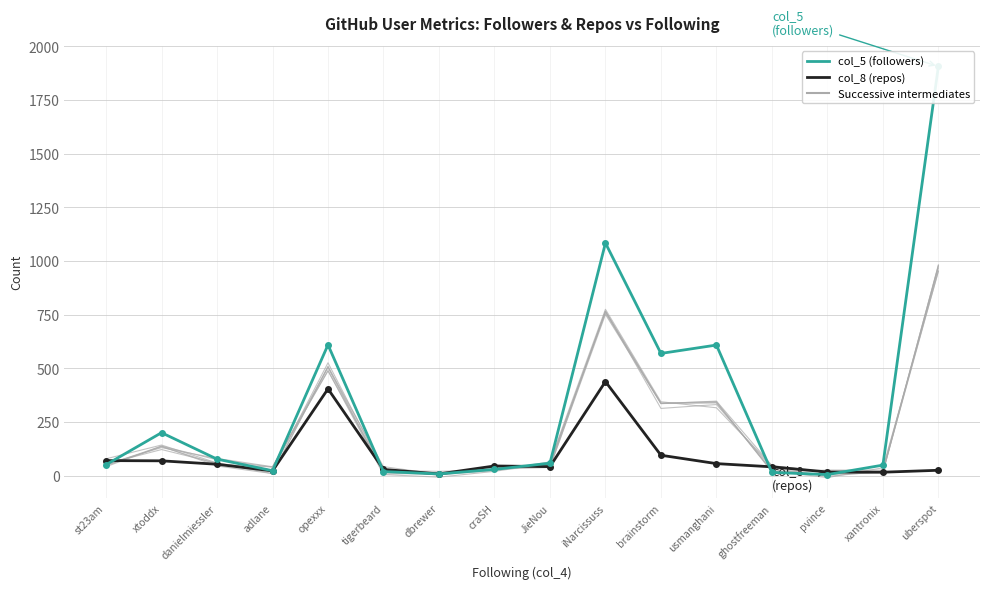

True or false: col_5 (followers) has more than 0 points higher than both neighbors.

True